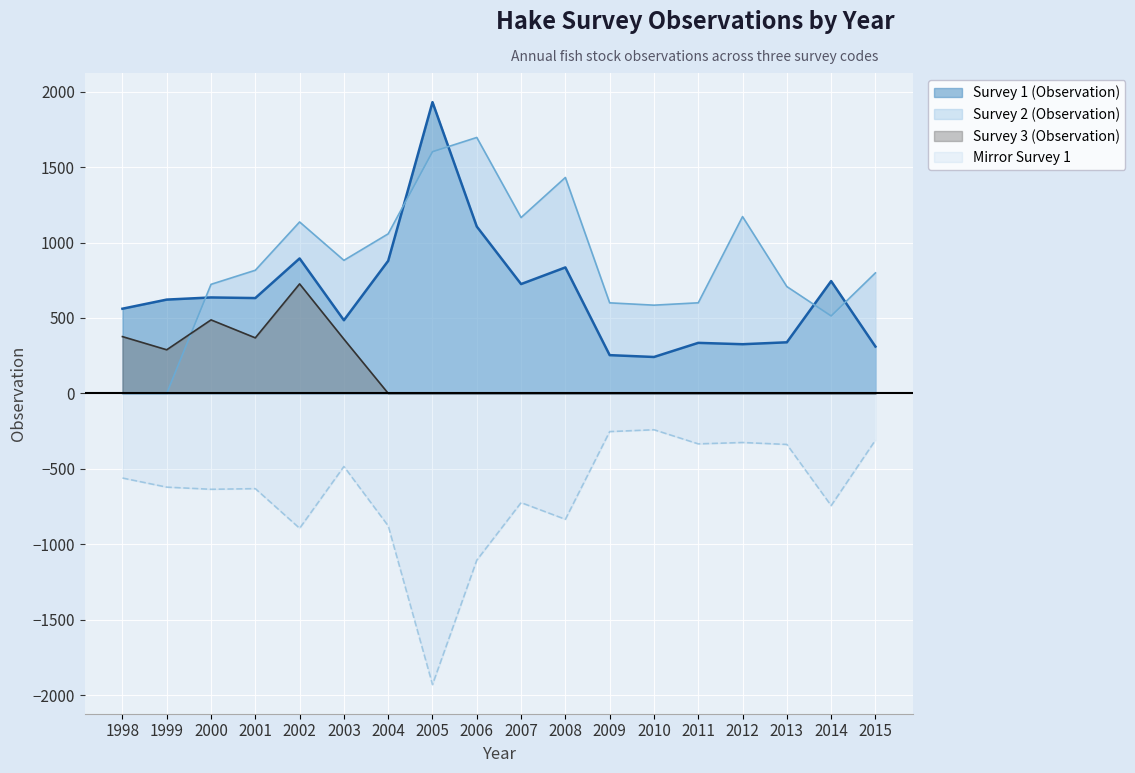

True or false: Survey 3 (Observation) has more than 1 interior local peaks.

True